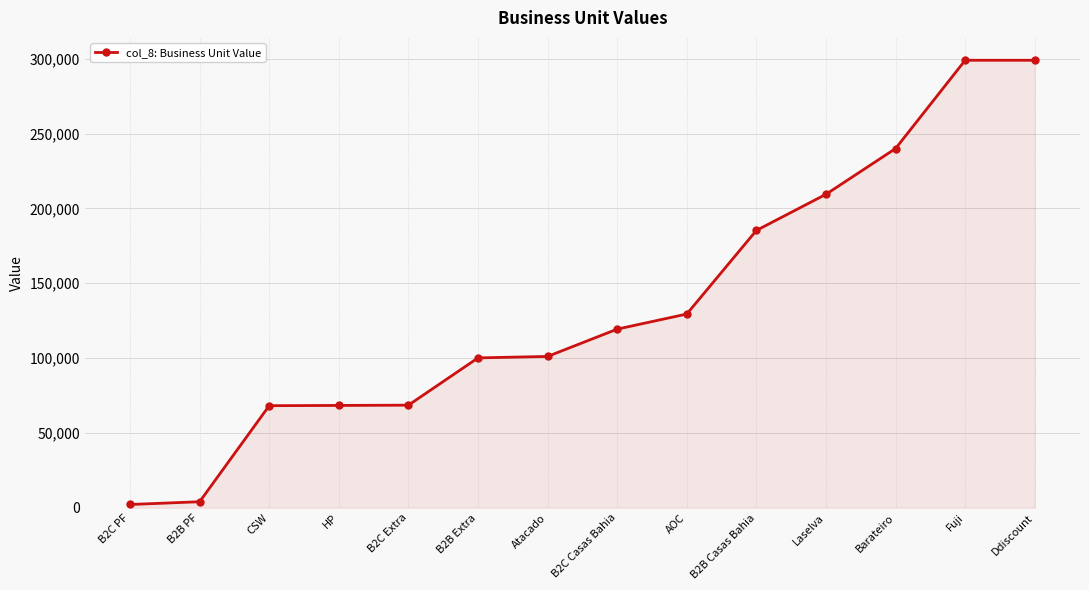

What is the greatest value displayed?

299029